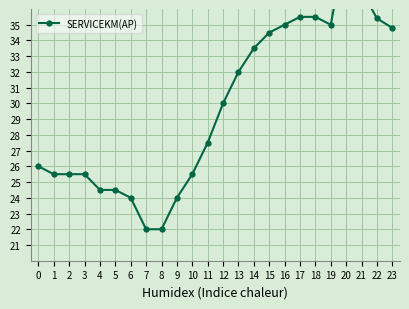

What is the average value?

29.8